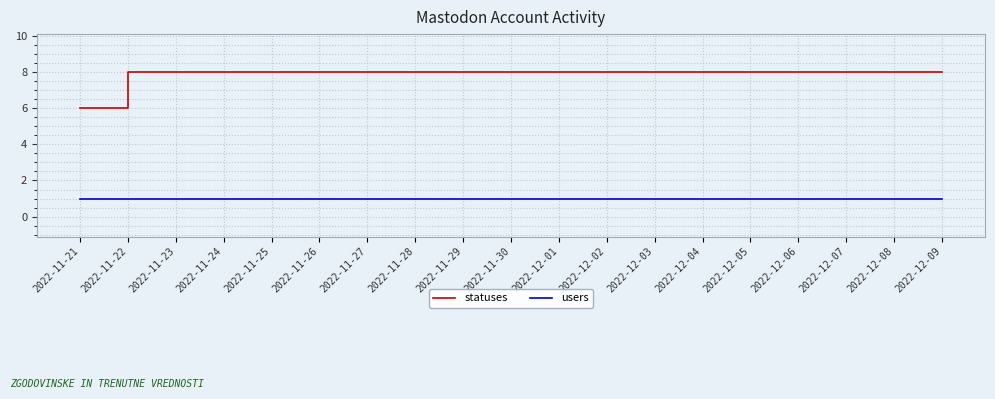

Is it true that statuses equals 8 at 2022-12-07?

True